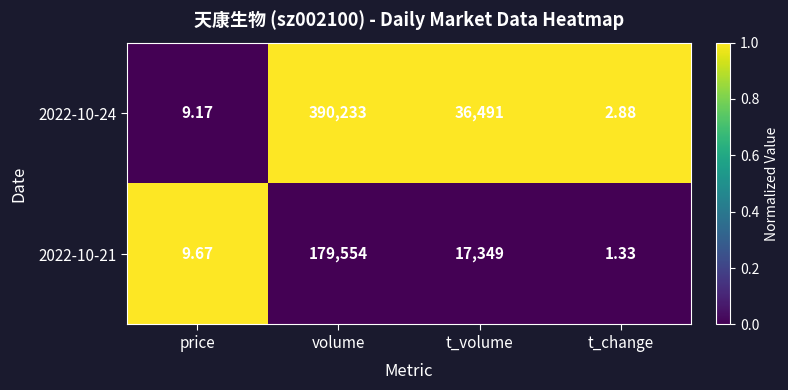

Rank the series by their maximum value, from highest to lowest.

2022-10-24, 2022-10-21